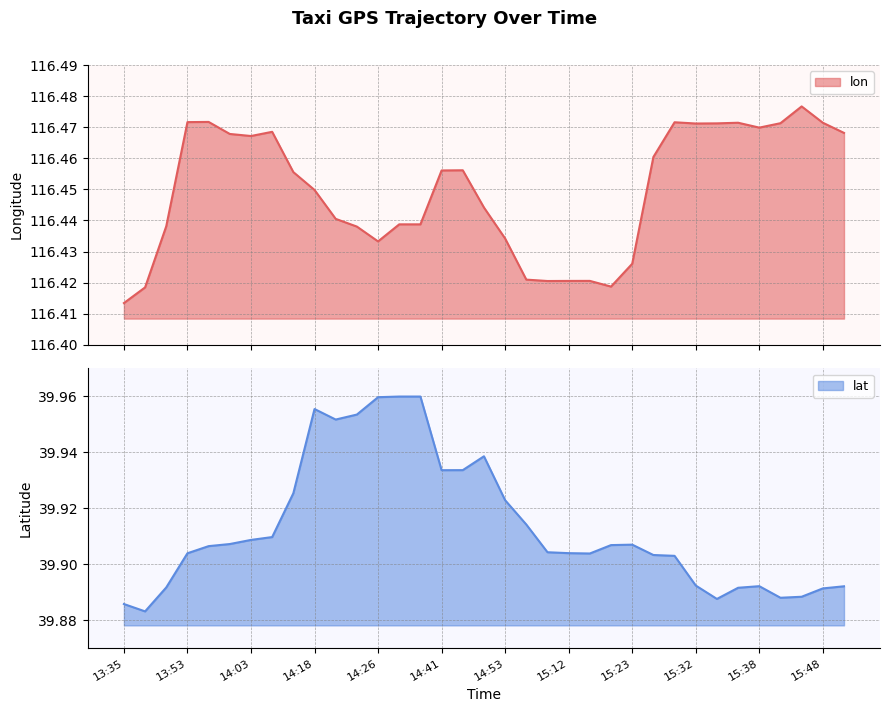

Rank the series by their maximum value, from lowest to highest.

lat, lon